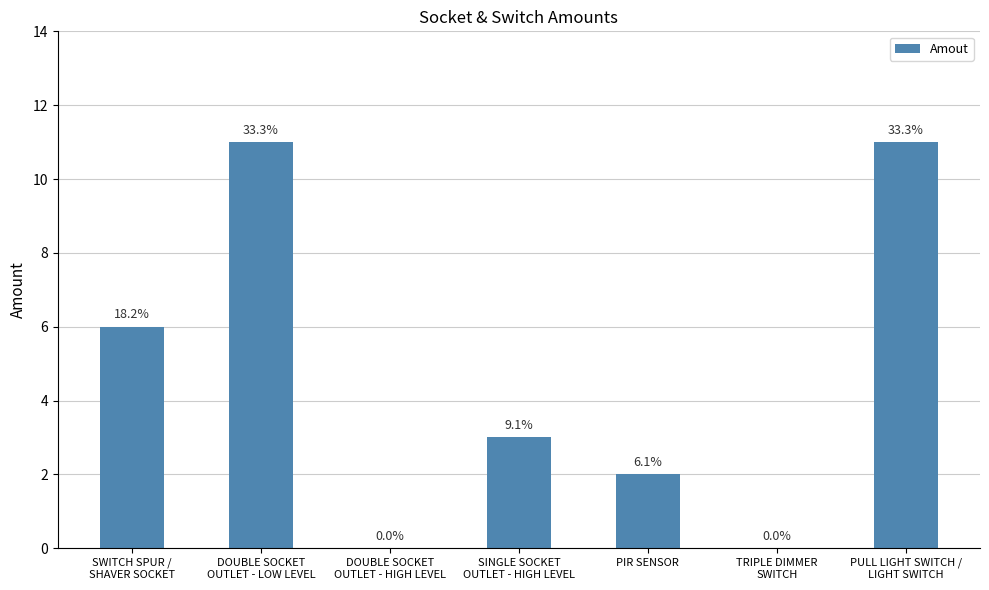

Which has a higher value, PULL LIGHT SWITCH /
LIGHT SWITCH or DOUBLE SOCKET
OUTLET - HIGH LEVEL?

PULL LIGHT SWITCH /
LIGHT SWITCH